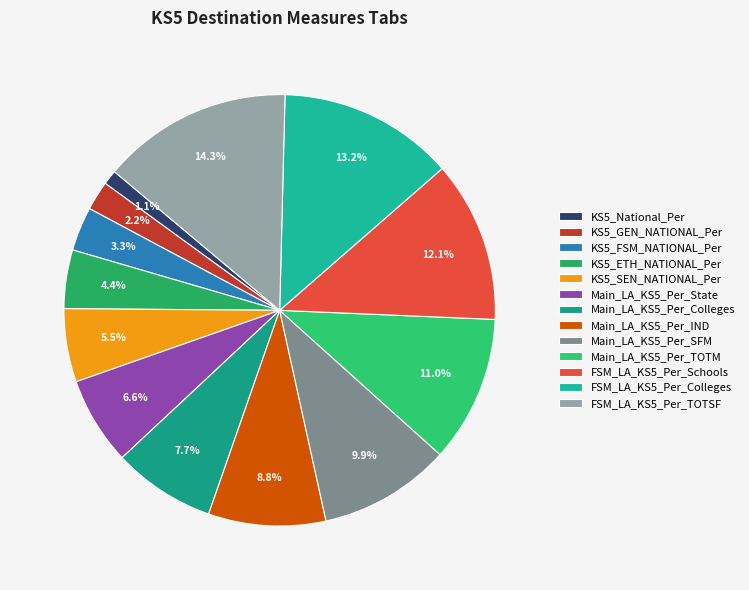

Is it true that FSM_LA_KS5_Per_TOTSF is 26% of the pie?

False